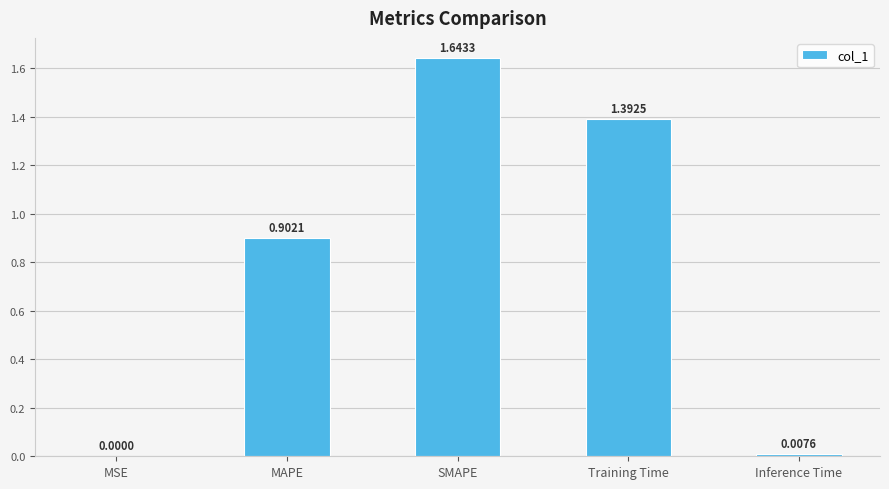

What is the sum of all values?

3.9